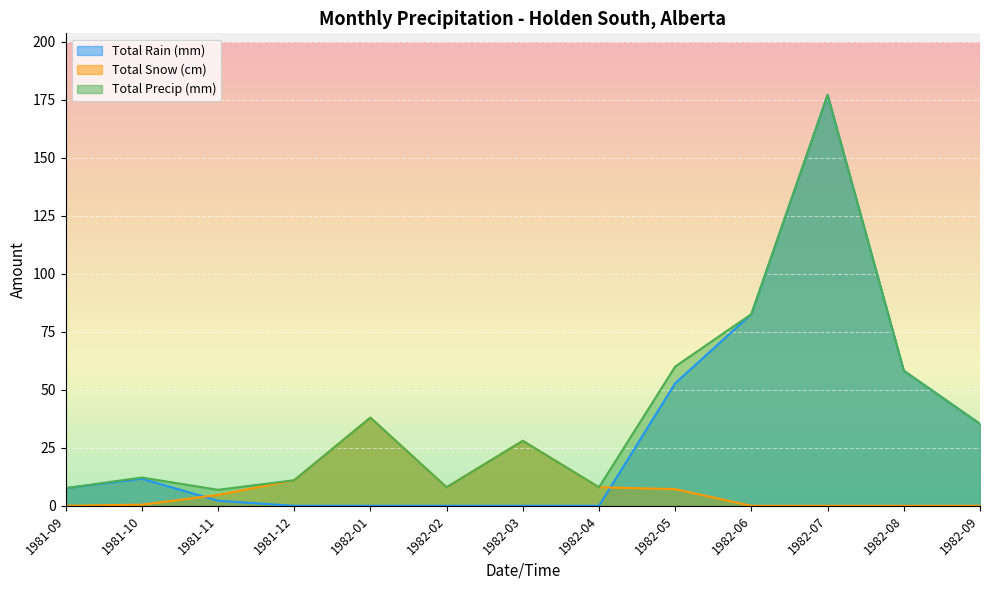

True or false: Total Rain (mm) and Total Precip (mm) cross at least once.

False